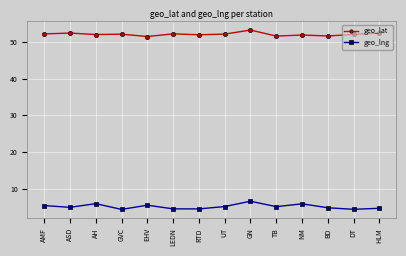

What is the greatest value displayed?

53.2